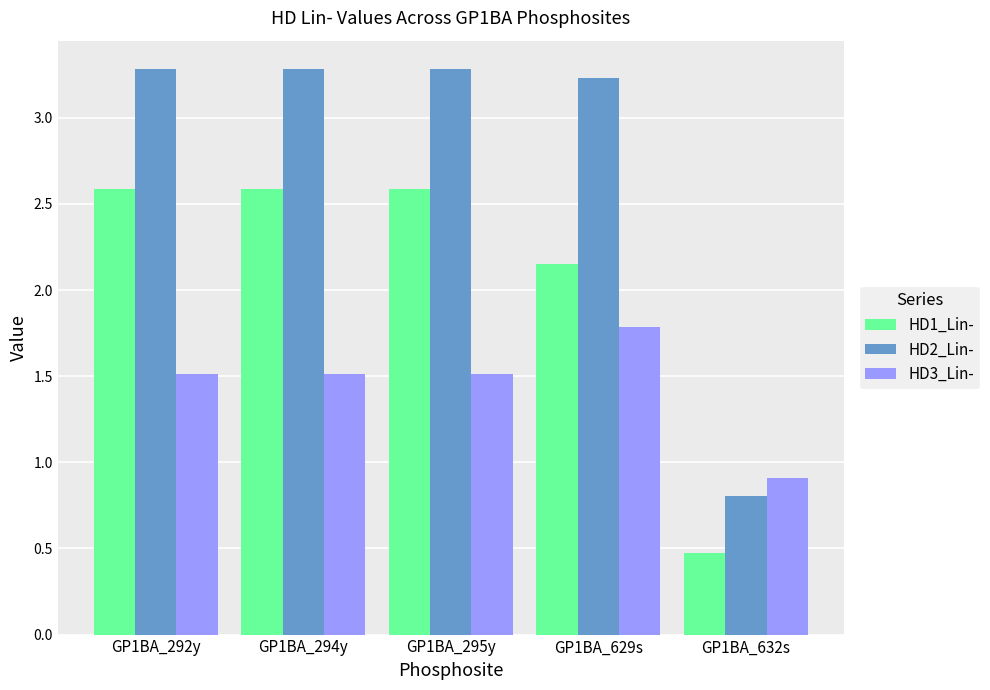

What position from the left is GP1BA_292y?

1